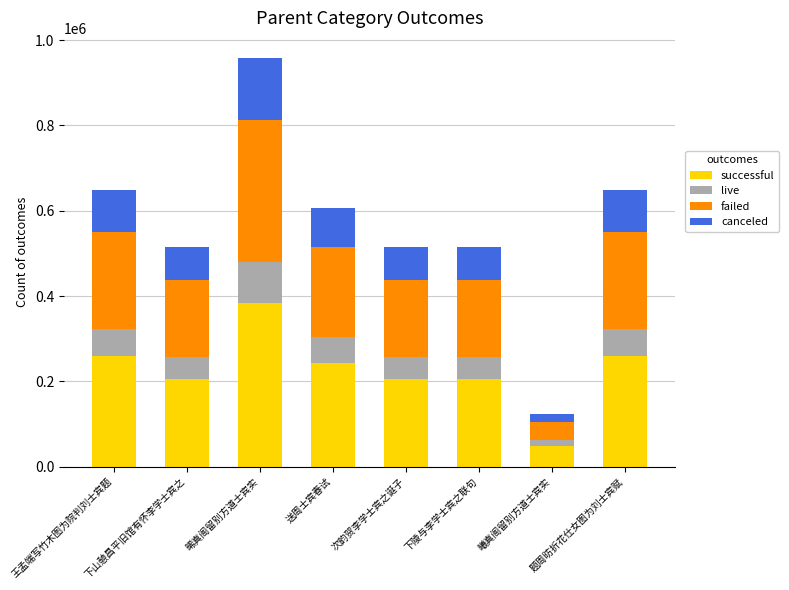

At which label does successful reach its minimum?

曦真阁留别方道士宾实